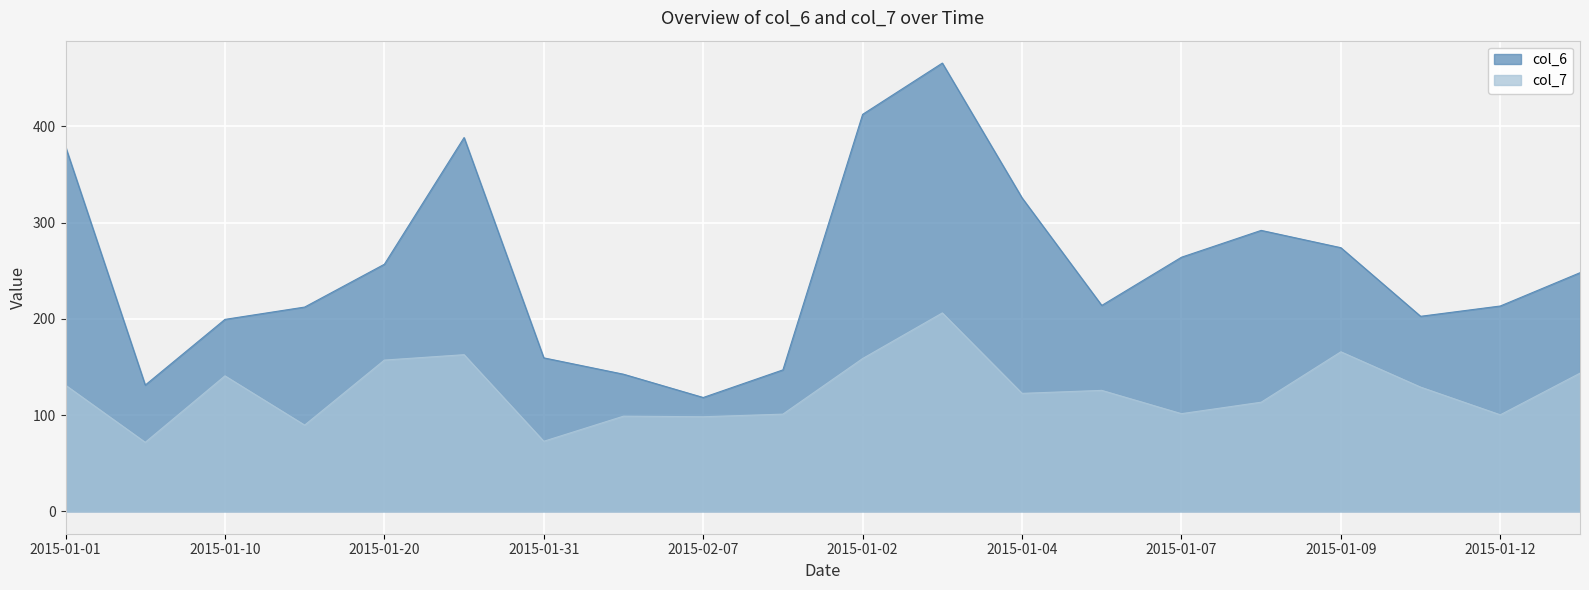

At which label does col_7 first exceed 125?

2015-01-01